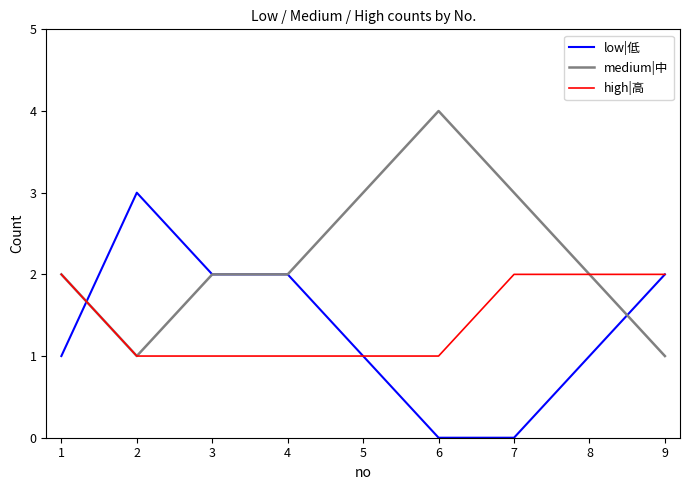

Count the number of data series in this chart.

3